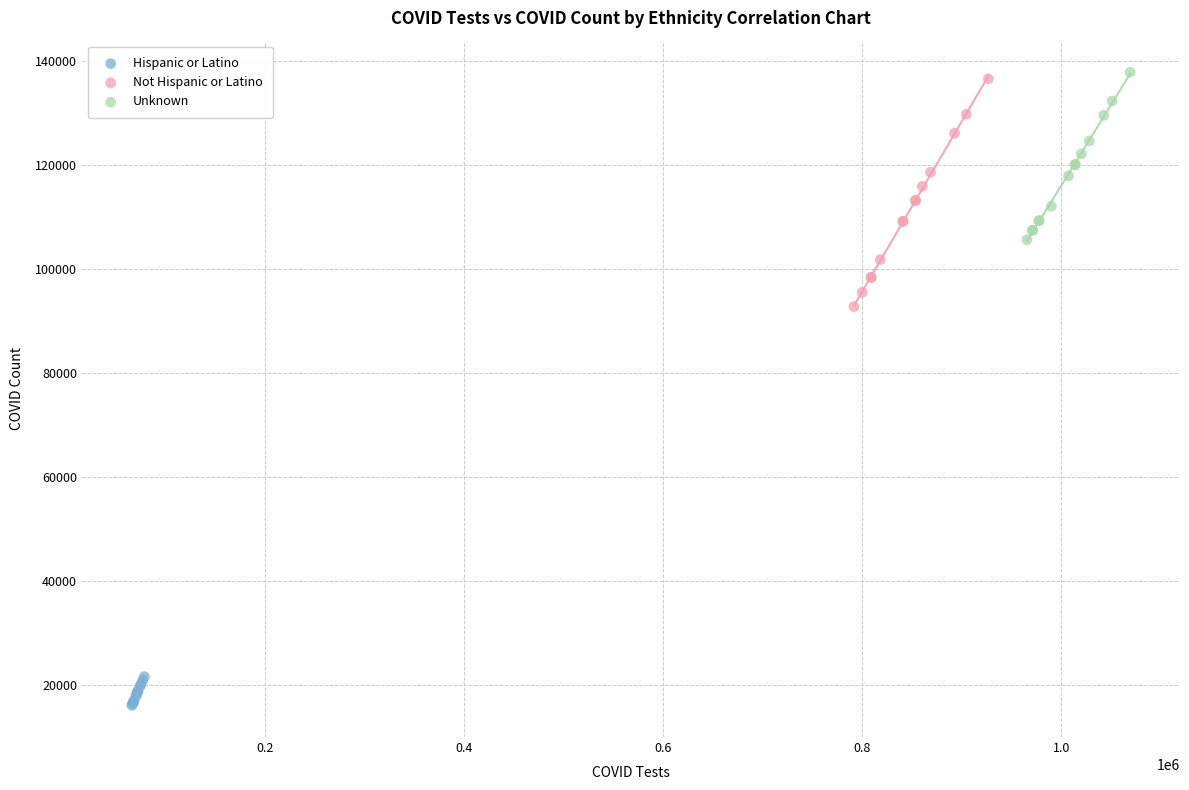

Which series contains the lowest Y value?

Hispanic or Latino